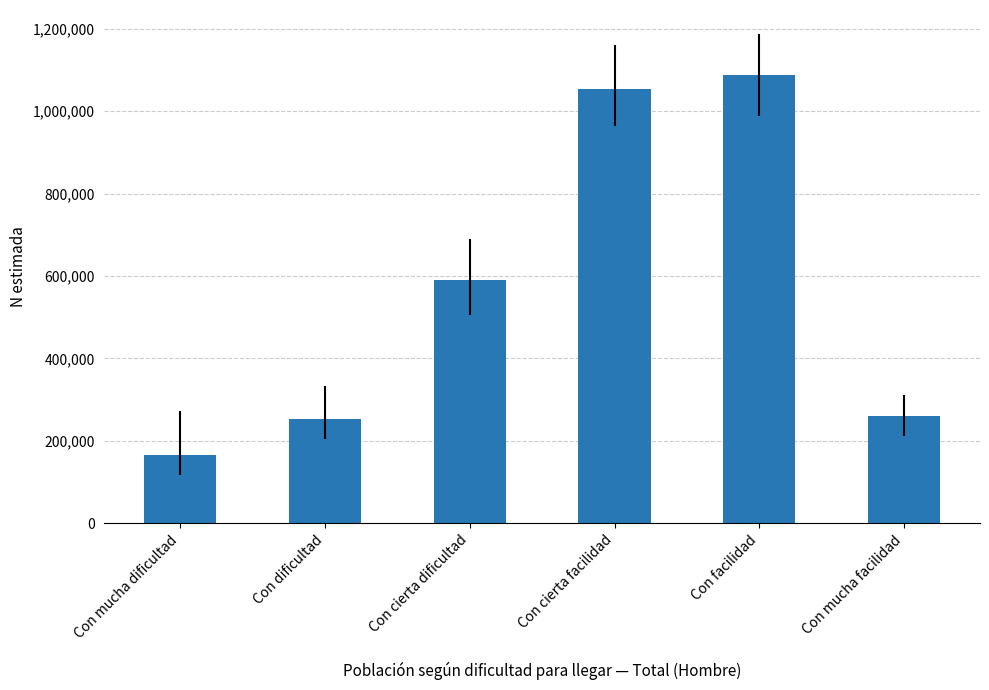

Between Con mucha facilidad and Con cierta dificultad, which is larger?

Con cierta dificultad